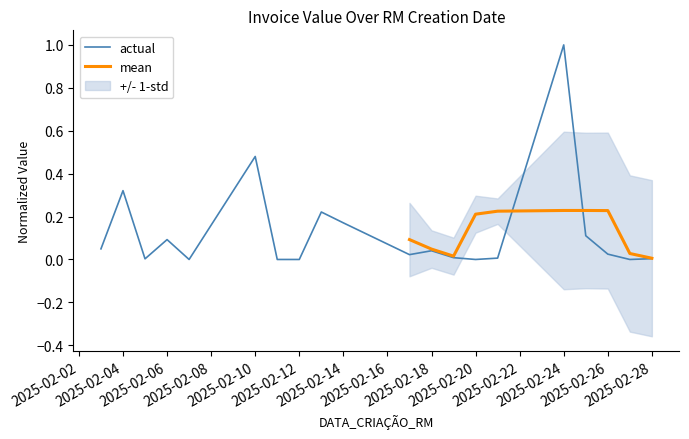

Does the chart display data point markers on the line(s)?

No